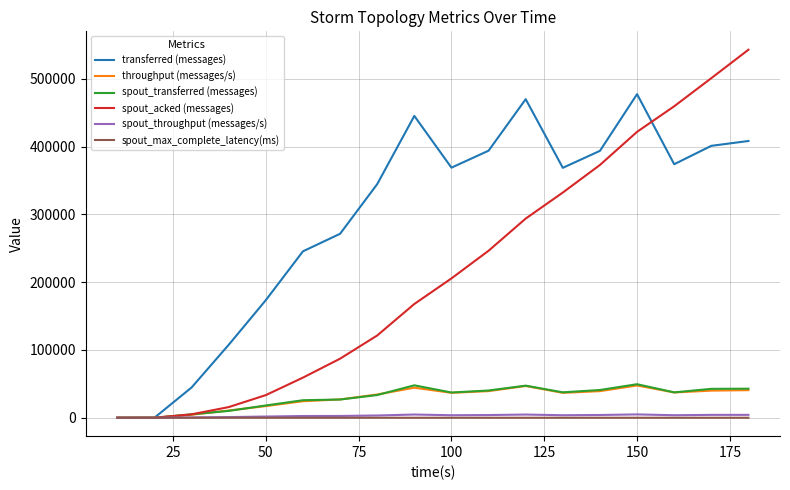

Which series has the largest range (max minus min)?

spout_acked (messages)